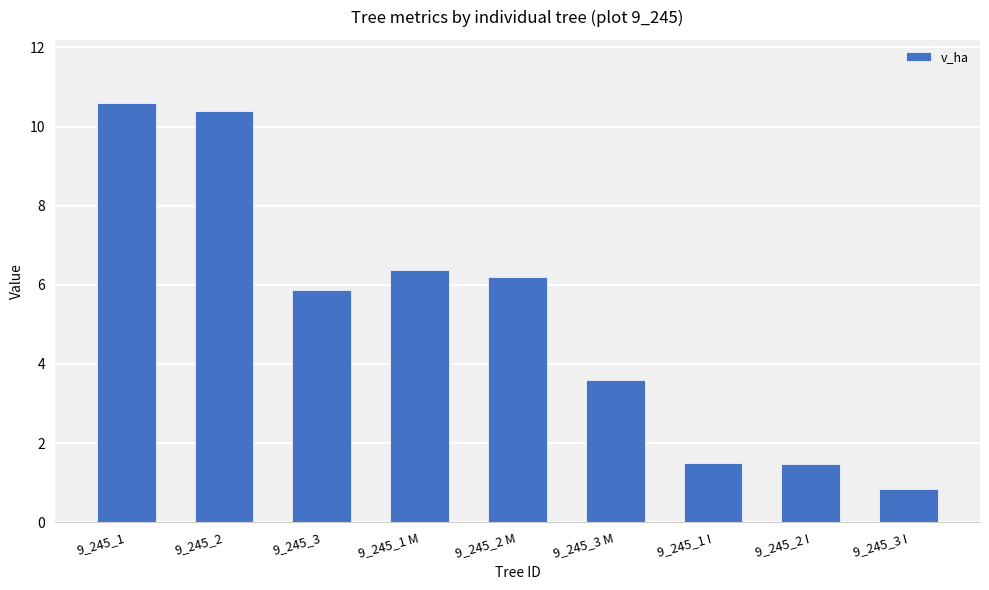

Which label corresponds to the largest value in the chart?

9_245_1